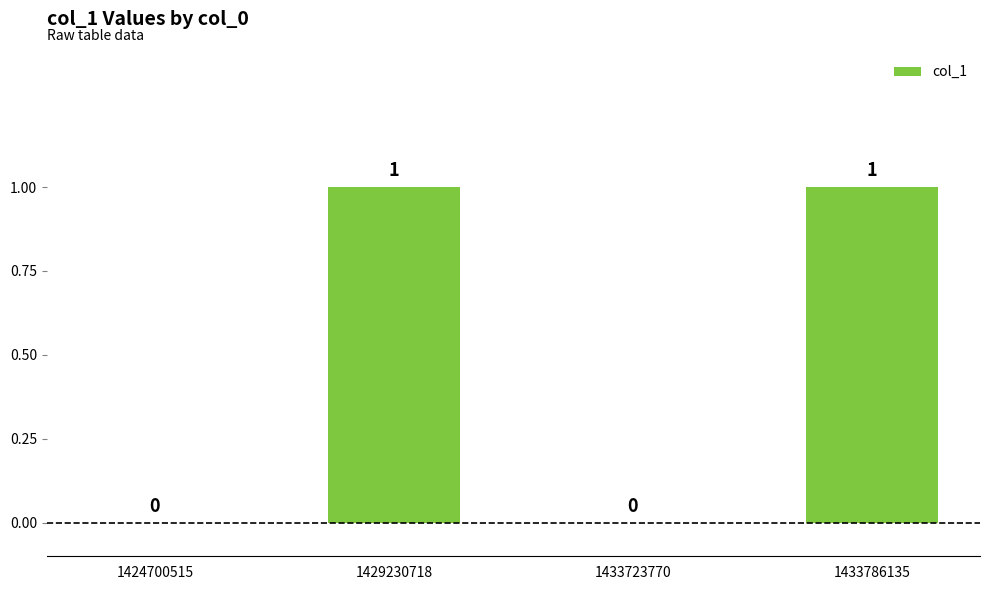

How many values are between 0 and 1?

4